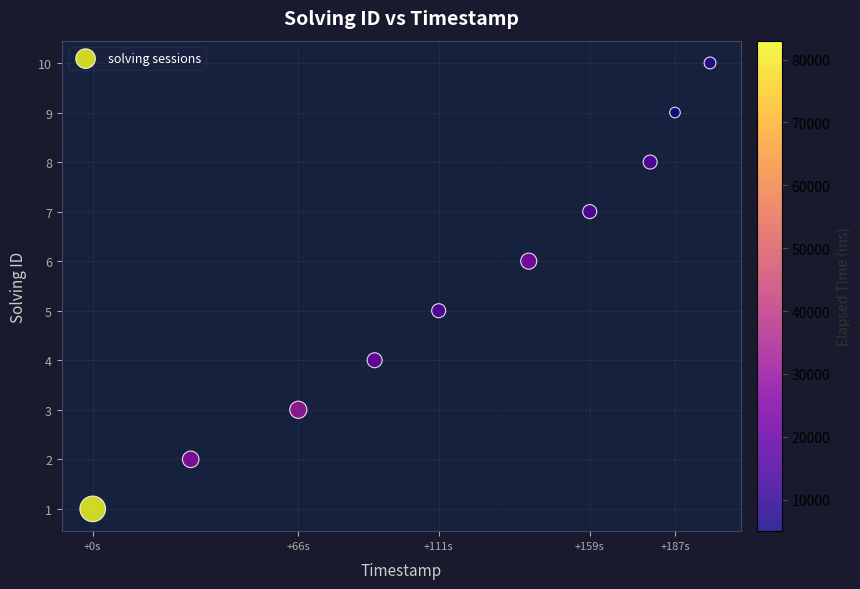

What is the range of Y values (max minus min)?

9